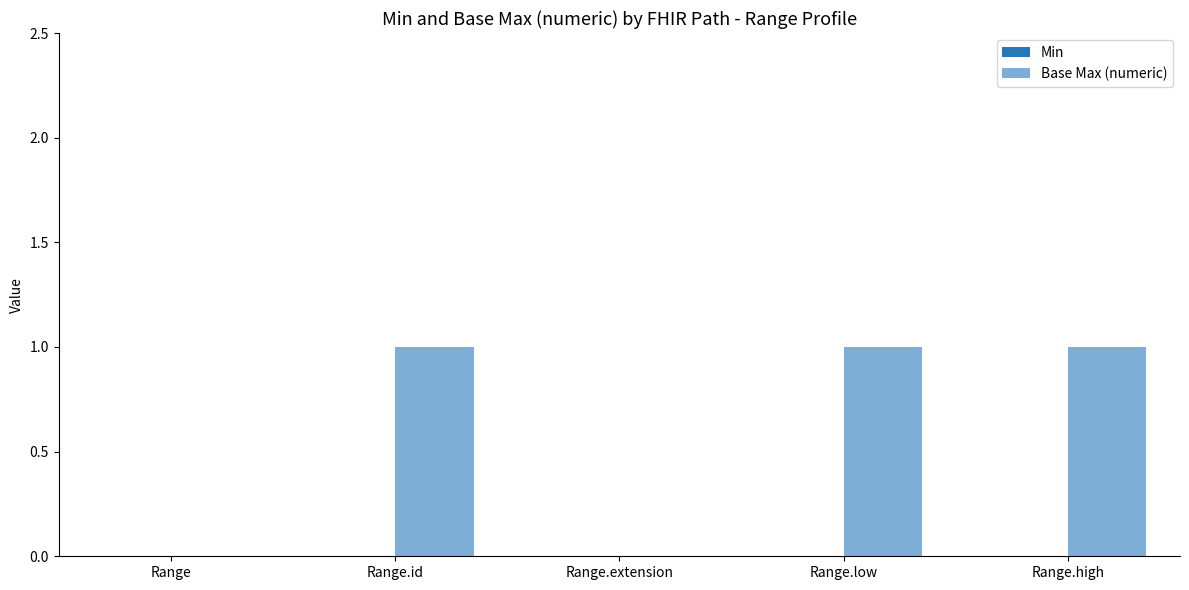

How many data points does each series have?

5